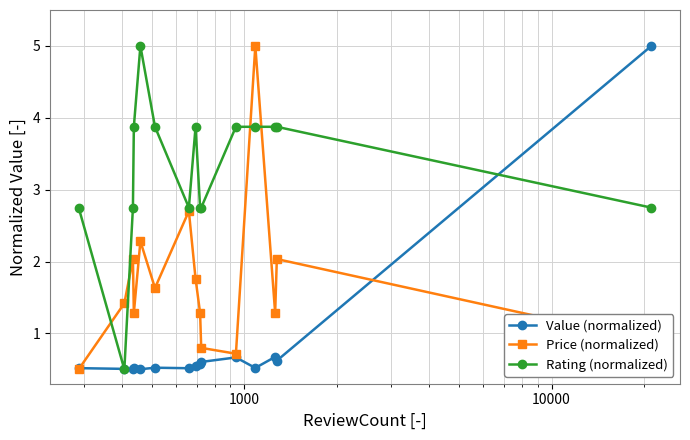

What is the difference between the maximum and second lowest values in the Rating (normalized) series?

2.3